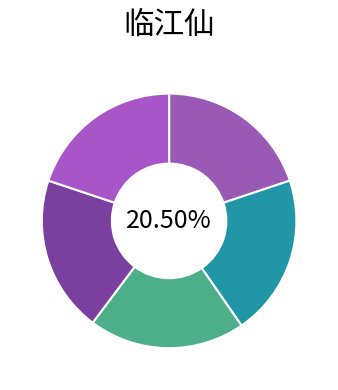

How many slices are in this pie chart?

5